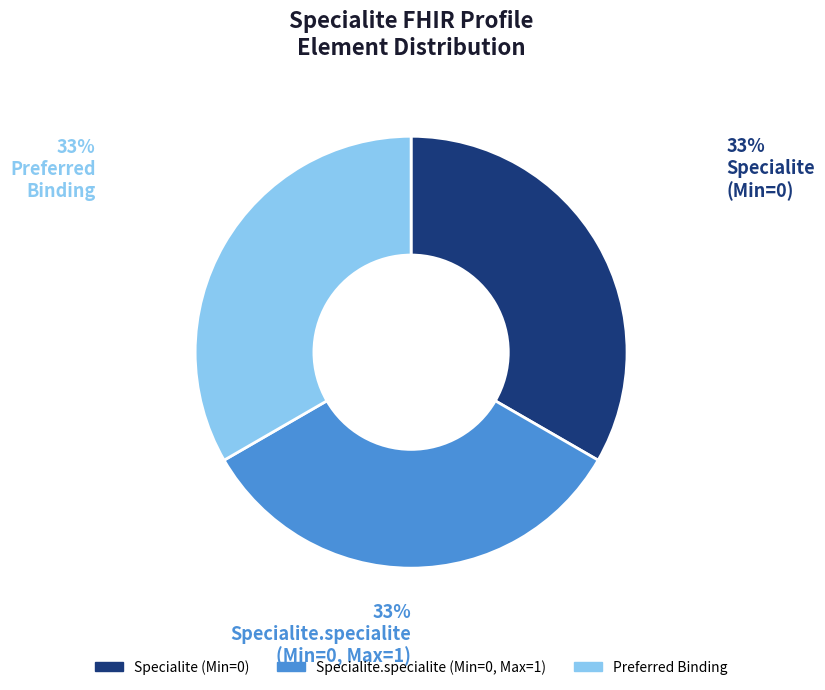

Is it true that Preferred Binding is 46% of the pie?

False